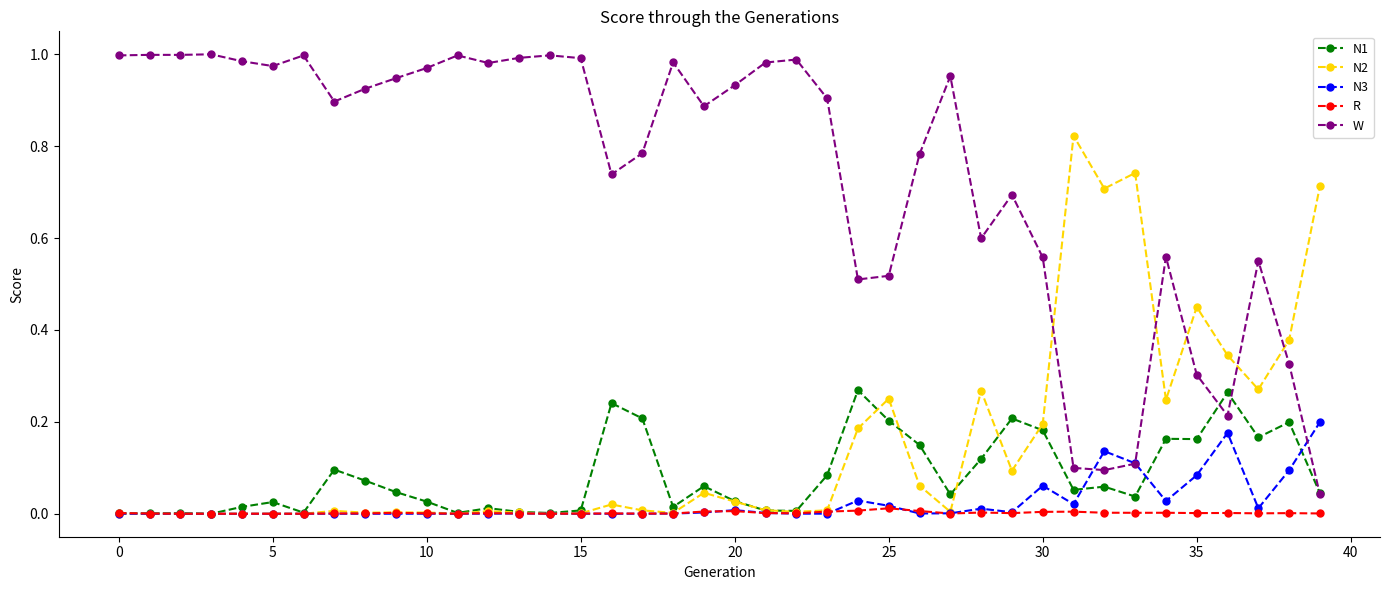

True or false: W has more than 2 points higher than both neighbors.

True